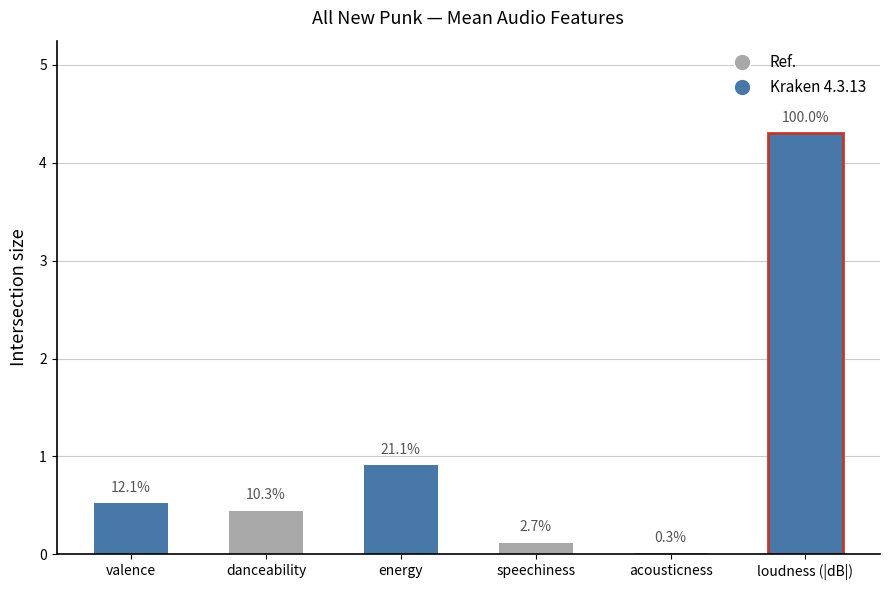

Reading left to right, extract all data points from this chart.

valence=0.5	danceability=0.4	energy=0.9	speechiness=0.1	acousticness=0.0	loudness (|dB|)=4.3